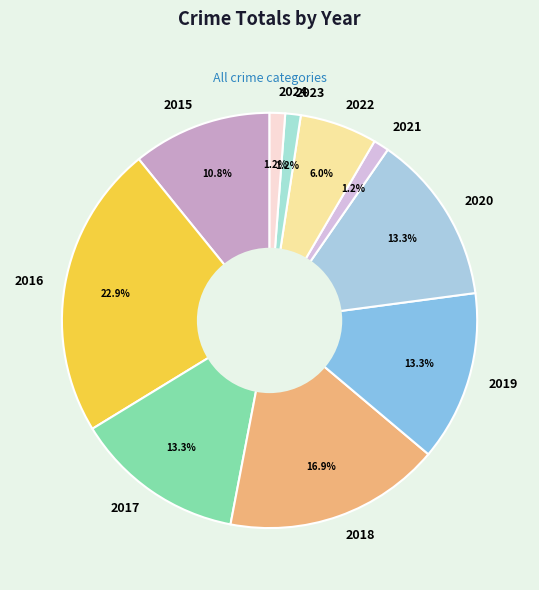

What portion of the pie excludes 2017?

86.7%